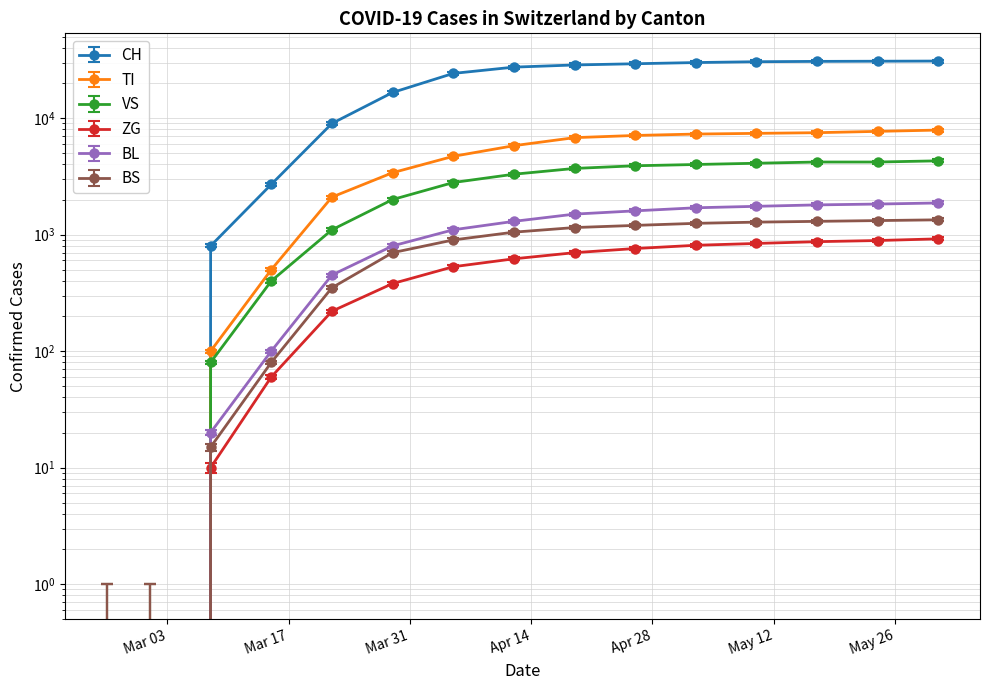

Reading left to right, what are all the values shown in this chart?

CH: 2020-02-25=0	2020-03-01=0	2020-03-08=800	2020-03-15=2700	2020-03-22=9000	2020-03-29=16600	2020-04-05=24200	2020-04-12=27400	2020-04-19=28600	2020-04-26=29300	2020-05-03=30000	2020-05-10=30500	2020-05-17=30700	2020-05-24=30800	2020-05-31=30900
TI: 2020-02-25=0	2020-03-01=0	2020-03-08=100	2020-03-15=500	2020-03-22=2100	2020-03-29=3400	2020-04-05=4700	2020-04-12=5800	2020-04-19=6800	2020-04-26=7100	2020-05-03=7300	2020-05-10=7400	2020-05-17=7500	2020-05-24=7700	2020-05-31=7900
VS: 2020-02-25=0	2020-03-01=0	2020-03-08=80	2020-03-15=400	2020-03-22=1100	2020-03-29=2000	2020-04-05=2800	2020-04-12=3300	2020-04-19=3700	2020-04-26=3900	2020-05-03=4000	2020-05-10=4100	2020-05-17=4200	2020-05-24=4200	2020-05-31=4300
ZG: 2020-02-25=0	2020-03-01=0	2020-03-08=10	2020-03-15=60	2020-03-22=220	2020-03-29=380	2020-04-05=530	2020-04-12=620	2020-04-19=700	2020-04-26=760	2020-05-03=810	2020-05-10=840	2020-05-17=870	2020-05-24=890	2020-05-31=920
BL: 2020-02-25=0	2020-03-01=0	2020-03-08=20	2020-03-15=100	2020-03-22=450	2020-03-29=800	2020-04-05=1100	2020-04-12=1300	2020-04-19=1500	2020-04-26=1600	2020-05-03=1700	2020-05-10=1750	2020-05-17=1800	2020-05-24=1830	2020-05-31=1870
BS: 2020-02-25=0	2020-03-01=0	2020-03-08=15	2020-03-15=80	2020-03-22=350	2020-03-29=700	2020-04-05=900	2020-04-12=1050	2020-04-19=1150	2020-04-26=1200	2020-05-03=1250	2020-05-10=1280	2020-05-17=1300	2020-05-24=1320	2020-05-31=1340